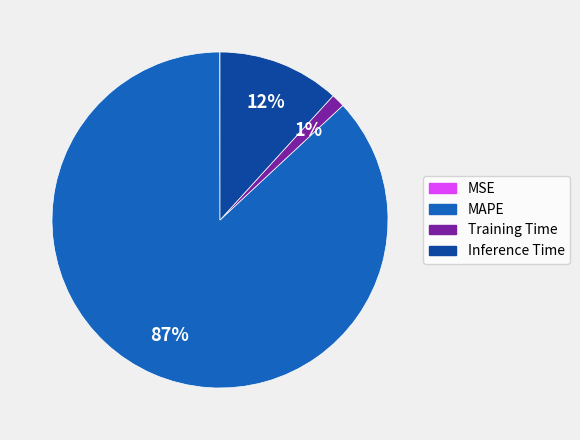

To the nearest percent, what percentage of the pie is MAPE?

87%